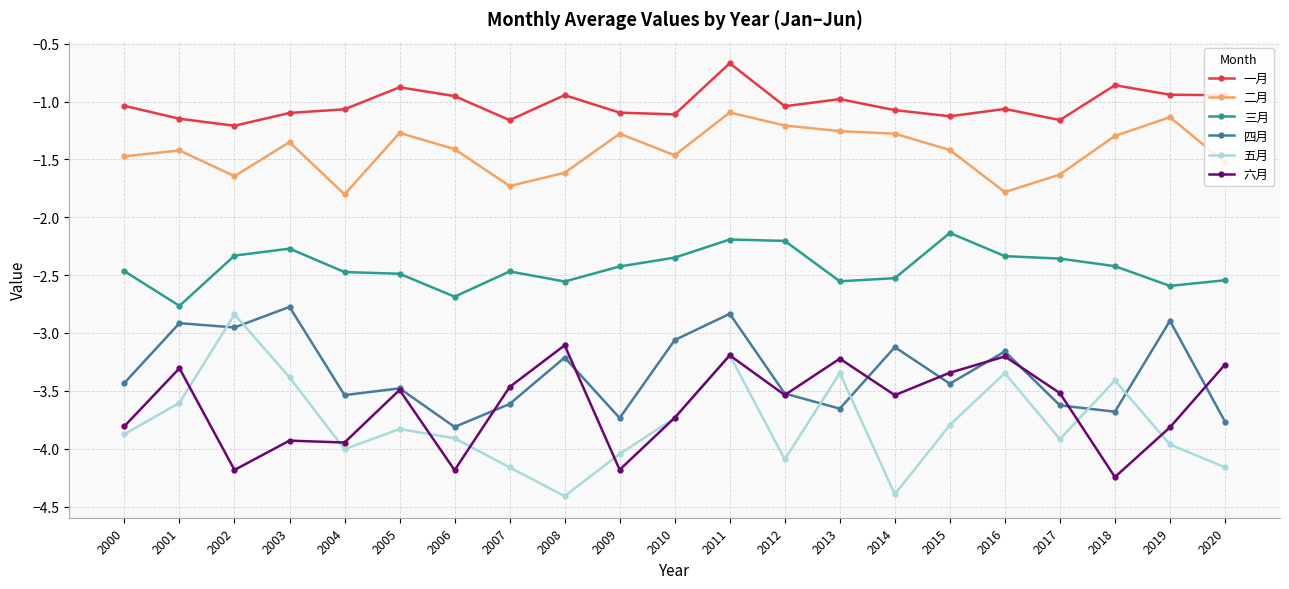

True or false: 二月 has more than 2 interior local peaks.

True